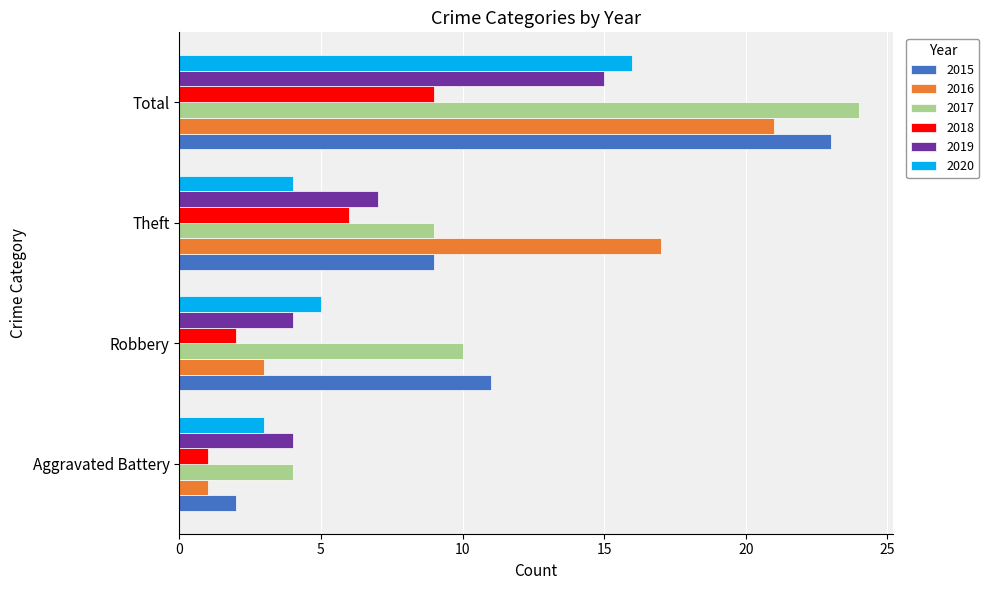

What is the minimum value for 2016?

1